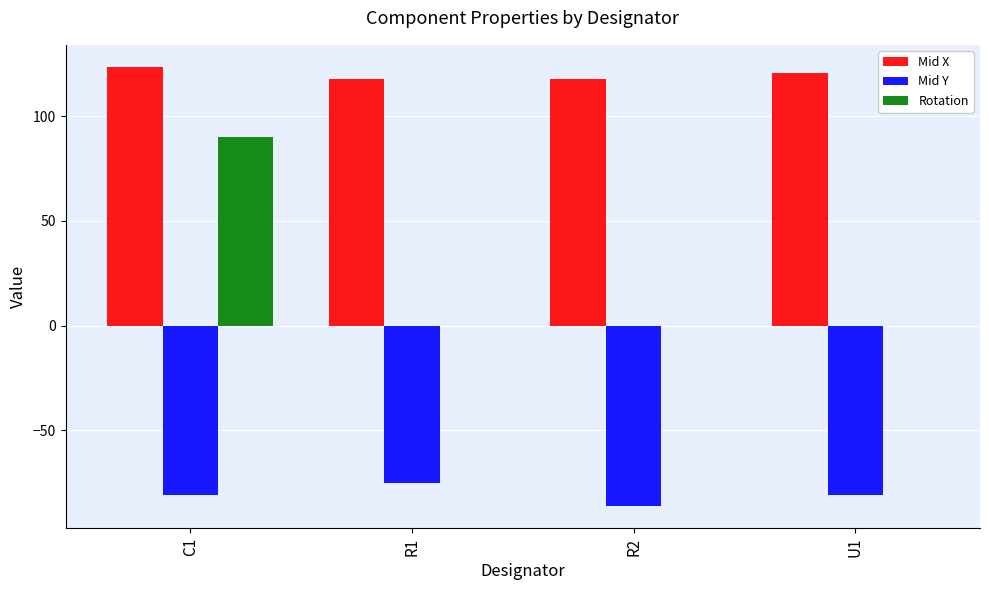

True or false: Mid X has a value of 120.5 at U1.

True